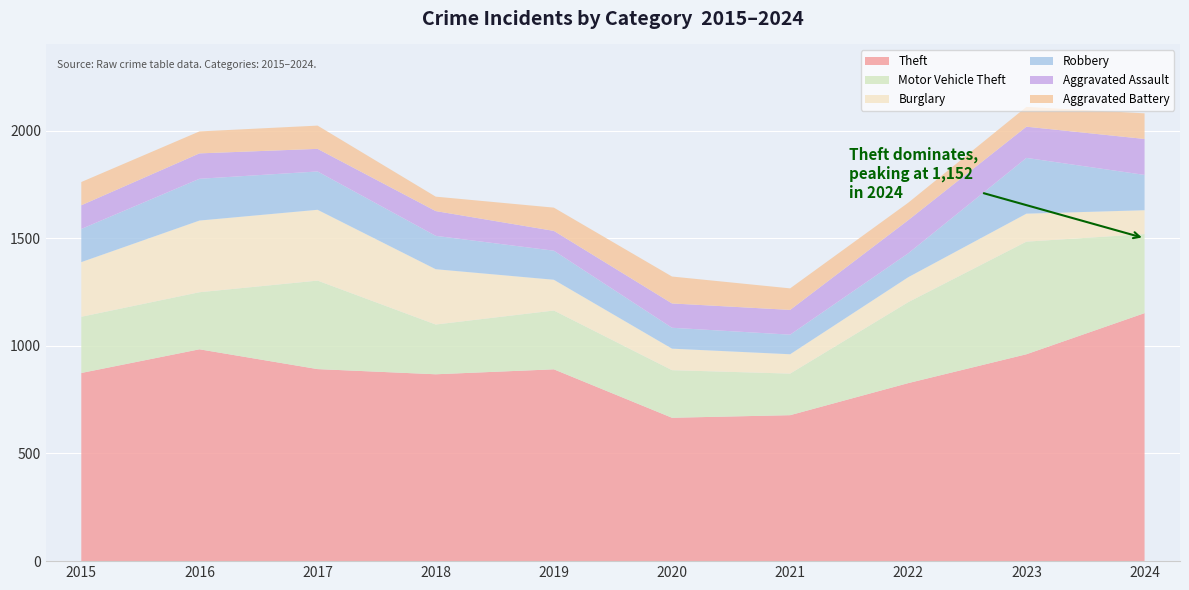

Reading left to right, extract all data points from this chart.

Theft: 2015=874	2016=984	2017=892	2018=868	2019=891	2020=666	2021=678	2022=827	2023=961	2024=1152
Motor Vehicle Theft: 2015=261	2016=265	2017=411	2018=231	2019=273	2020=221	2021=193	2022=376	2023=523	2024=367
Burglary: 2015=254	2016=333	2017=329	2018=257	2019=143	2020=100	2021=90	2022=116	2023=130	2024=111
Robbery: 2015=154	2016=194	2017=178	2018=155	2019=135	2020=97	2021=91	2022=111	2023=259	2024=164
Aggravated Assault: 2015=110	2016=118	2017=105	2018=115	2019=92	2020=113	2021=115	2022=154	2023=145	2024=167
Aggravated Battery: 2015=108	2016=102	2017=108	2018=67	2019=108	2020=125	2021=100	2022=81	2023=92	2024=119